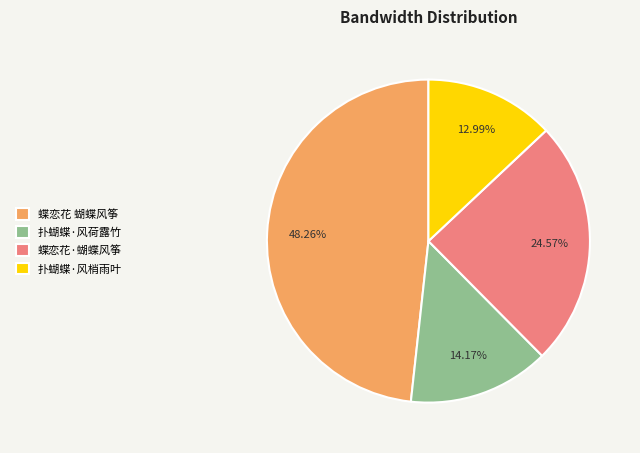

What is the ratio of the value at 扑蝴蝶·风梢雨叶 to the value at 扑蝴蝶·风荷露竹?

0.9